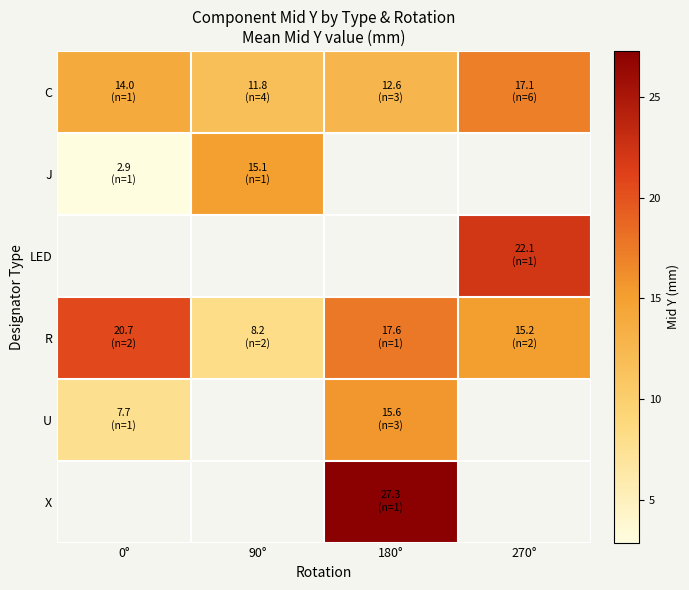

How many series are shown in this chart?

6